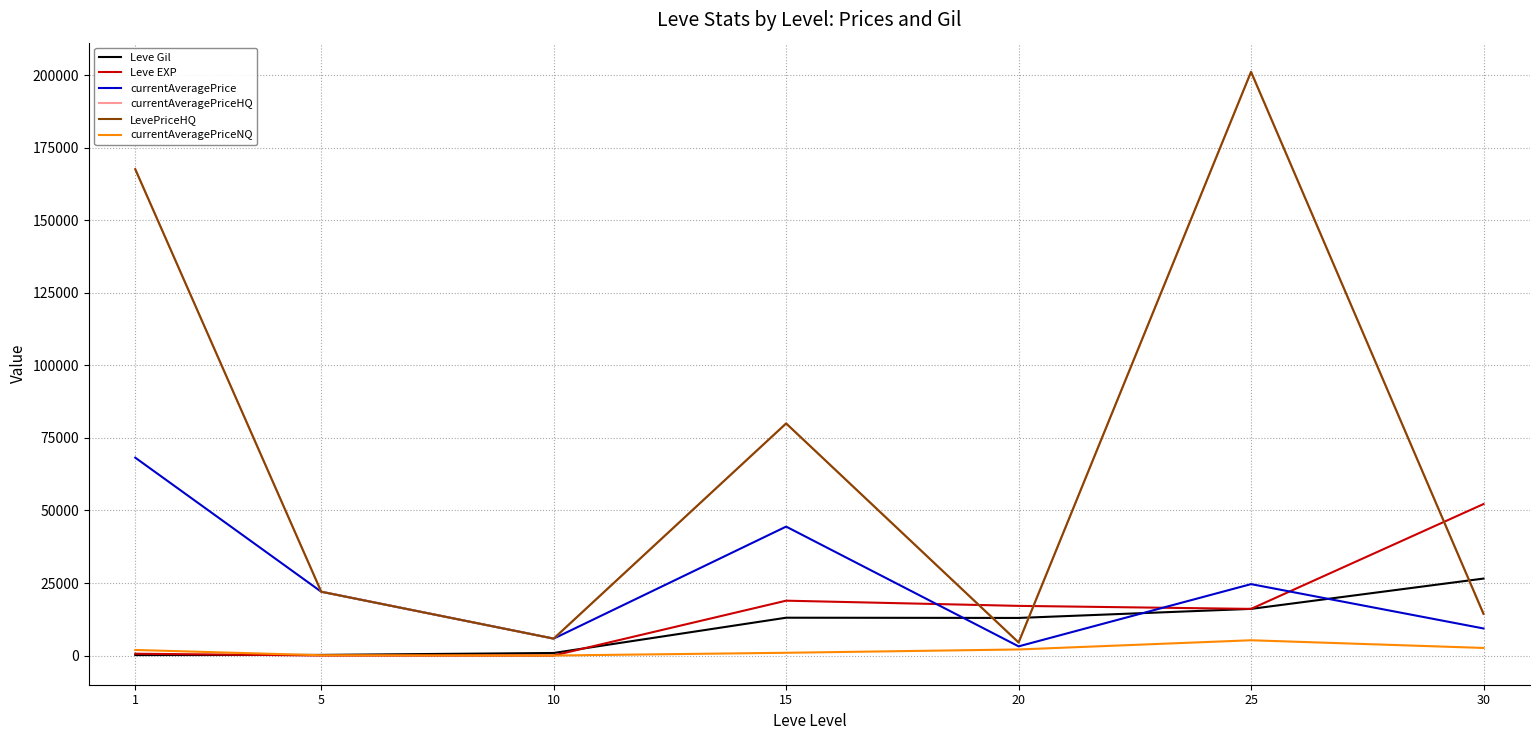

What is the sum of the currentAveragePriceHQ values at 25 and 10?

207038